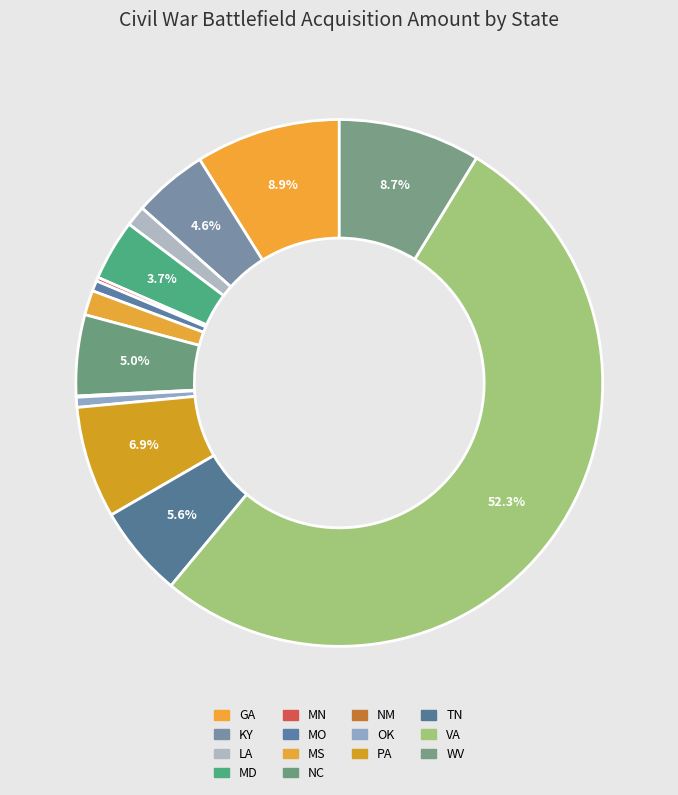

Rank the categories by value from lowest to highest.

NM, MN, OK, MO, LA, MS, MD, KY, NC, TN, PA, WV, GA, VA